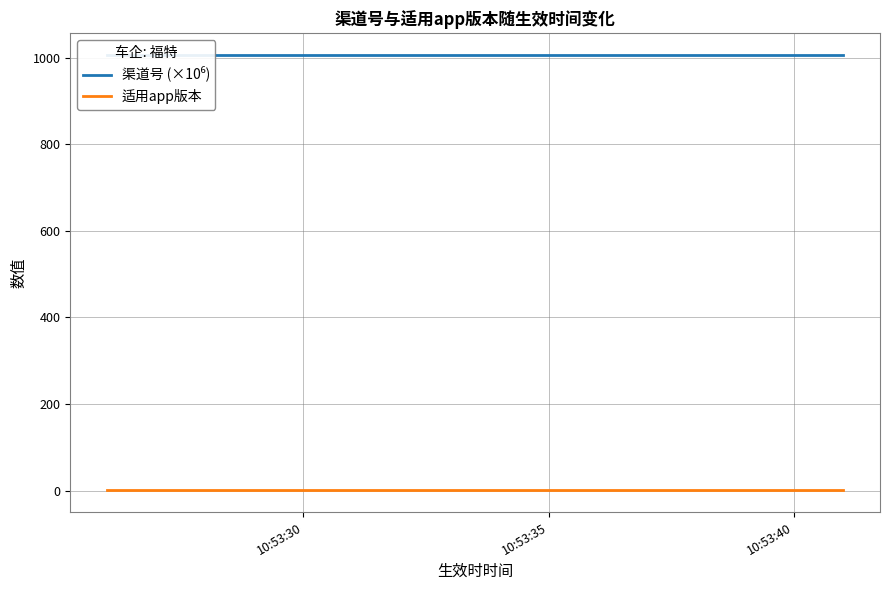

Is the value of 渠道号 (×10⁶) at 18 greater than the value of 适用app版本 at 4?

Yes